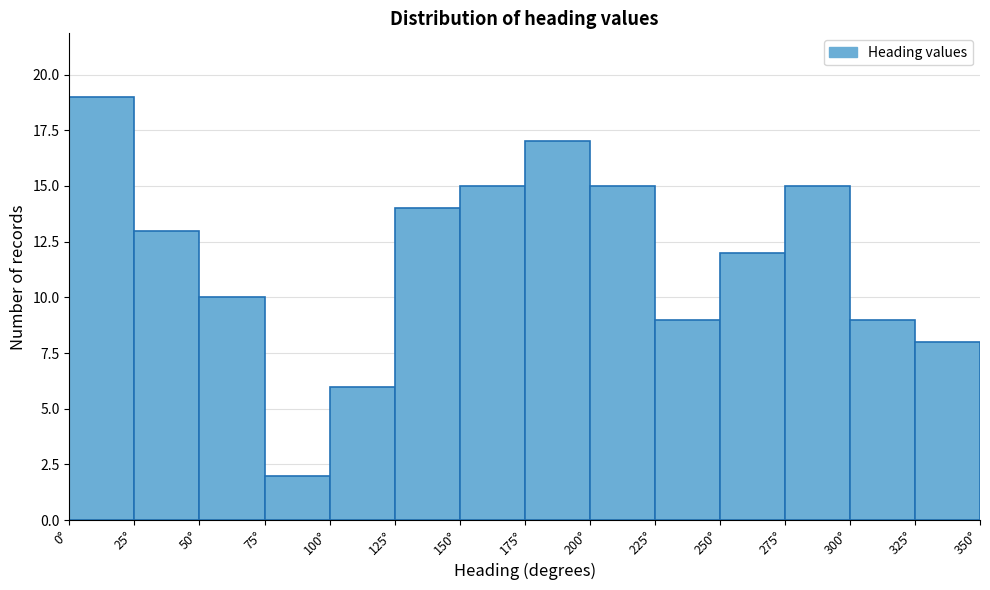

Reading left to right, list every bar in this chart as the range it spans on the x-axis followed by its height. The values are not printed on the chart, so give them approximately, as read against the axis.

0 to 25: 19
25 to 50: 13
50 to 75: 10
75 to 100: 2
100 to 125: 6
125 to 150: 14
150 to 175: 15
175 to 200: 17
200 to 225: 15
225 to 250: 9
250 to 275: 12
275 to 300: 15
300 to 325: 9
325 to 350: 8